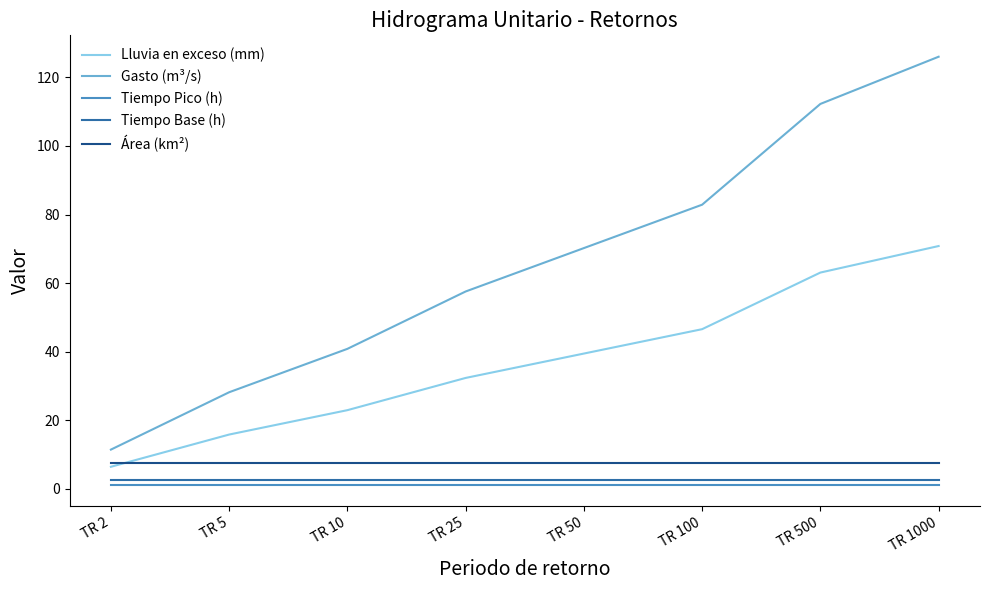

Reading right to left, list all the values displayed in this chart.

Lluvia en exceso (mm): TR 1000=70.8	TR 500=63.1	TR 100=46.6	TR 50=39.4	TR 25=32.3	TR 10=22.9	TR 5=15.8	TR 2=6.4
Gasto (m³/s): TR 1000=126.0	TR 500=112.3	TR 100=82.9	TR 50=70.2	TR 25=57.6	TR 10=40.8	TR 5=28.2	TR 2=11.4
Tiempo Pico (h): TR 1000=1.2	TR 500=1.2	TR 100=1.2	TR 50=1.2	TR 25=1.2	TR 10=1.2	TR 5=1.2	TR 2=1.2
Tiempo Base (h): TR 1000=2.4	TR 500=2.4	TR 100=2.4	TR 50=2.4	TR 25=2.4	TR 10=2.4	TR 5=2.4	TR 2=2.4
Área (km²): TR 1000=7.6	TR 500=7.6	TR 100=7.6	TR 50=7.6	TR 25=7.6	TR 10=7.6	TR 5=7.6	TR 2=7.6